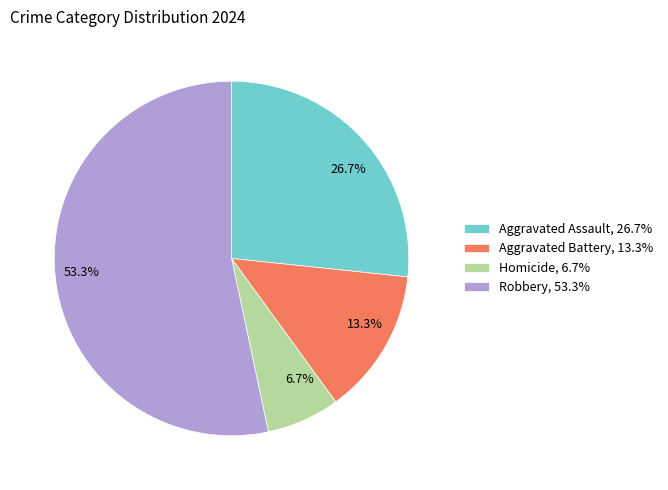

How many segments does this pie chart have?

4